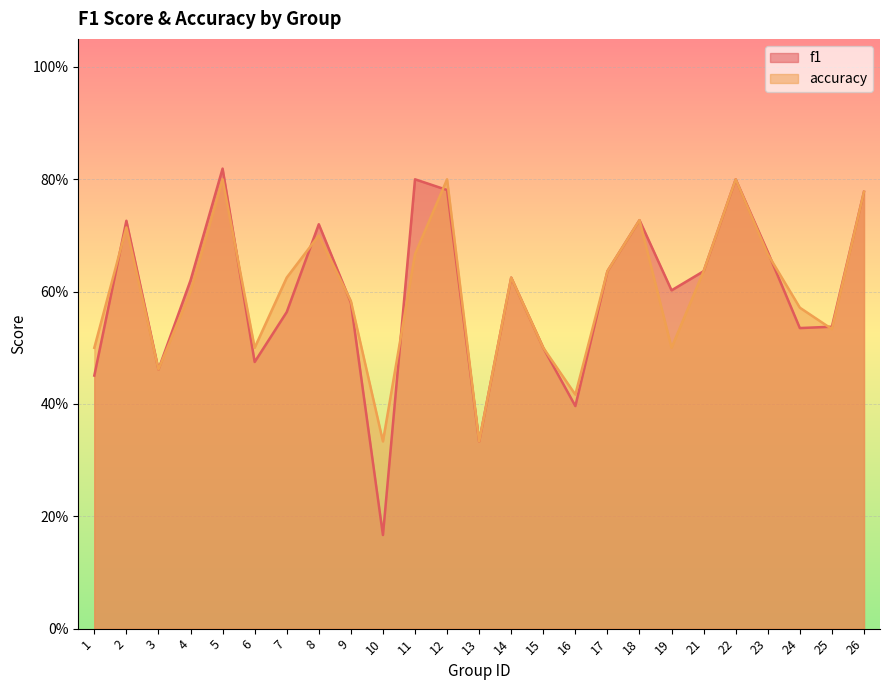

True or false: f1 has a value of 0.5 at 3.

True